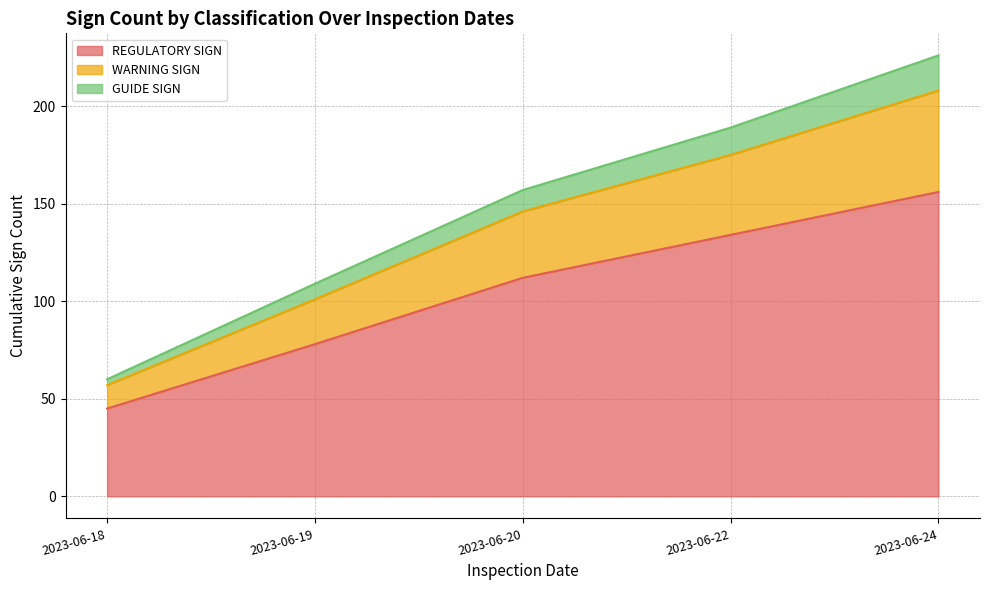

True or false: REGULATORY SIGN and WARNING SIGN cross at least once.

False